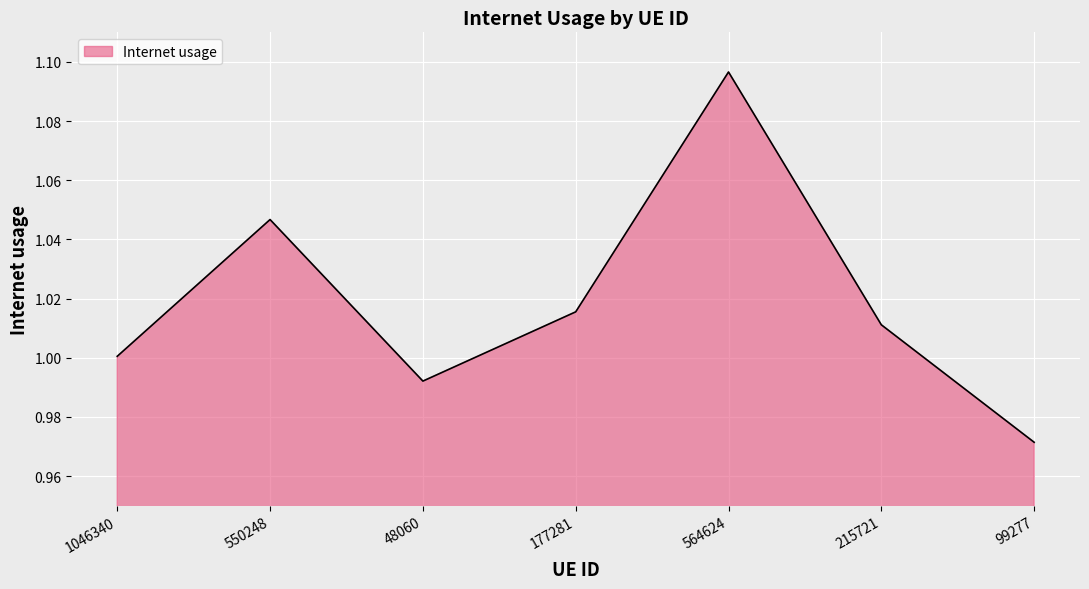

Which label corresponds to the largest value in the chart?

564624